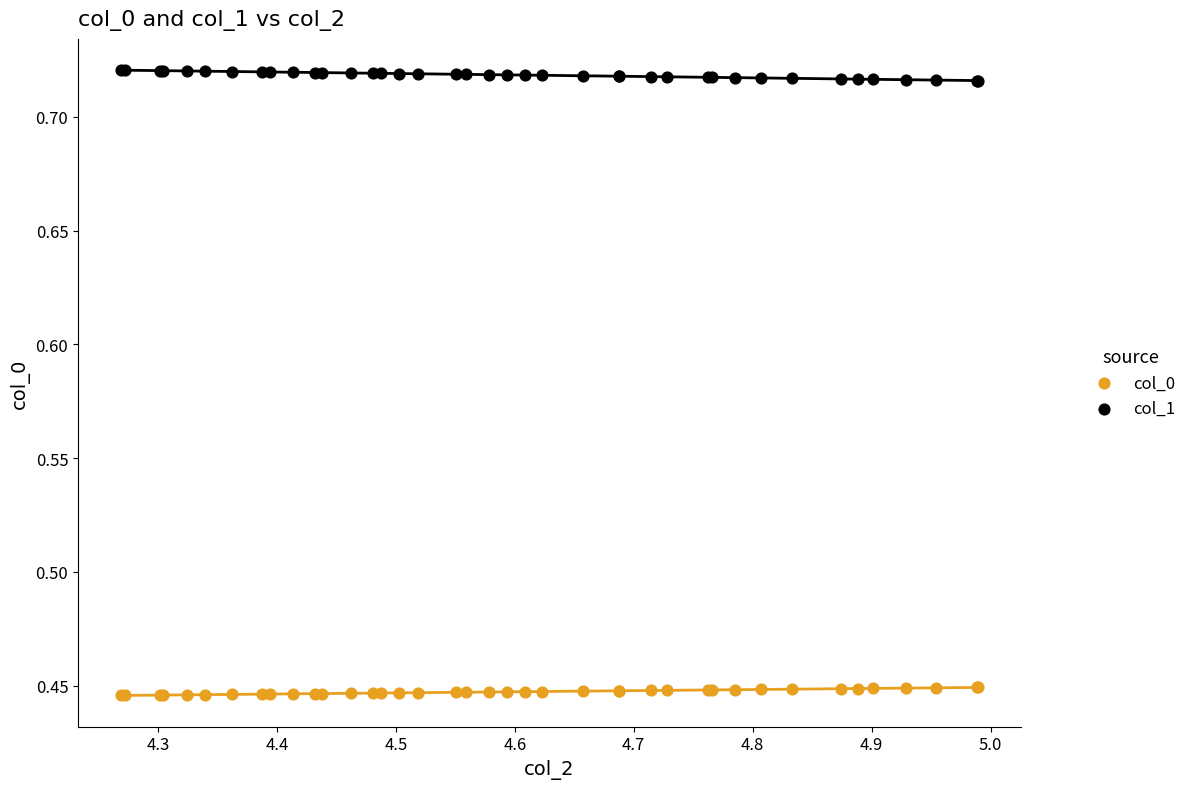

Which series contains the lowest Y value?

col_0